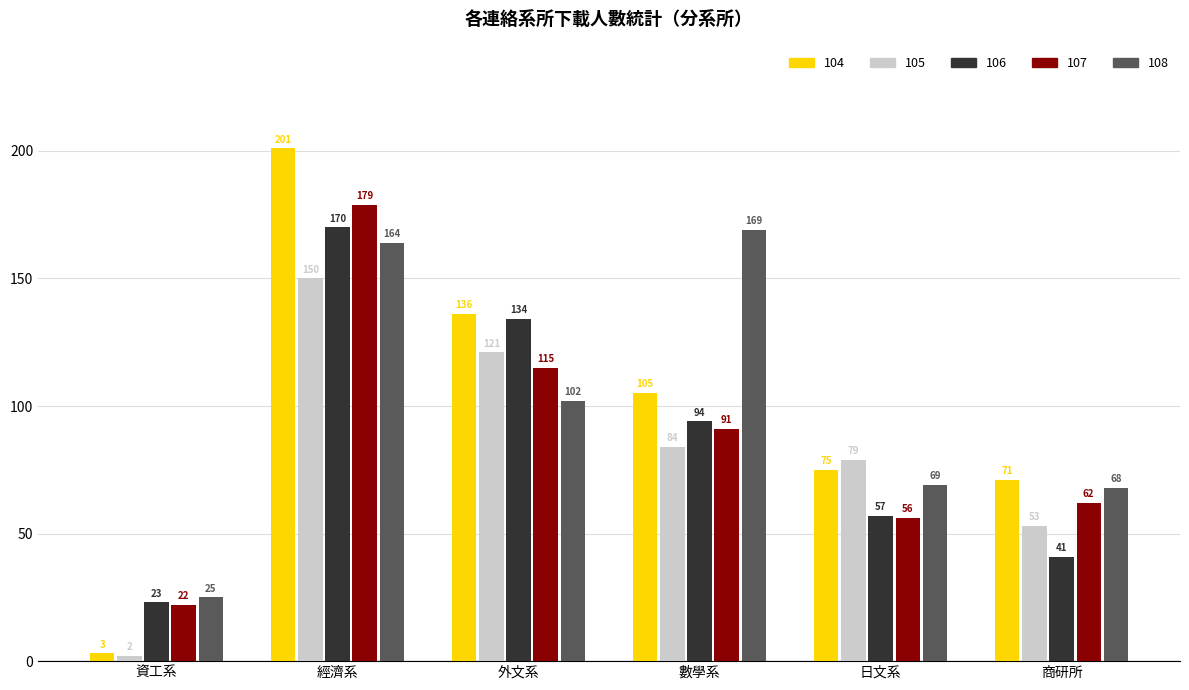

Reading right to left, what are all the values shown in this chart?

104: 商研所=71	日文系=75	數學系=105	外文系=136	經濟系=201	資工系=3
105: 商研所=53	日文系=79	數學系=84	外文系=121	經濟系=150	資工系=2
106: 商研所=41	日文系=57	數學系=94	外文系=134	經濟系=170	資工系=23
107: 商研所=62	日文系=56	數學系=91	外文系=115	經濟系=179	資工系=22
108: 商研所=68	日文系=69	數學系=169	外文系=102	經濟系=164	資工系=25